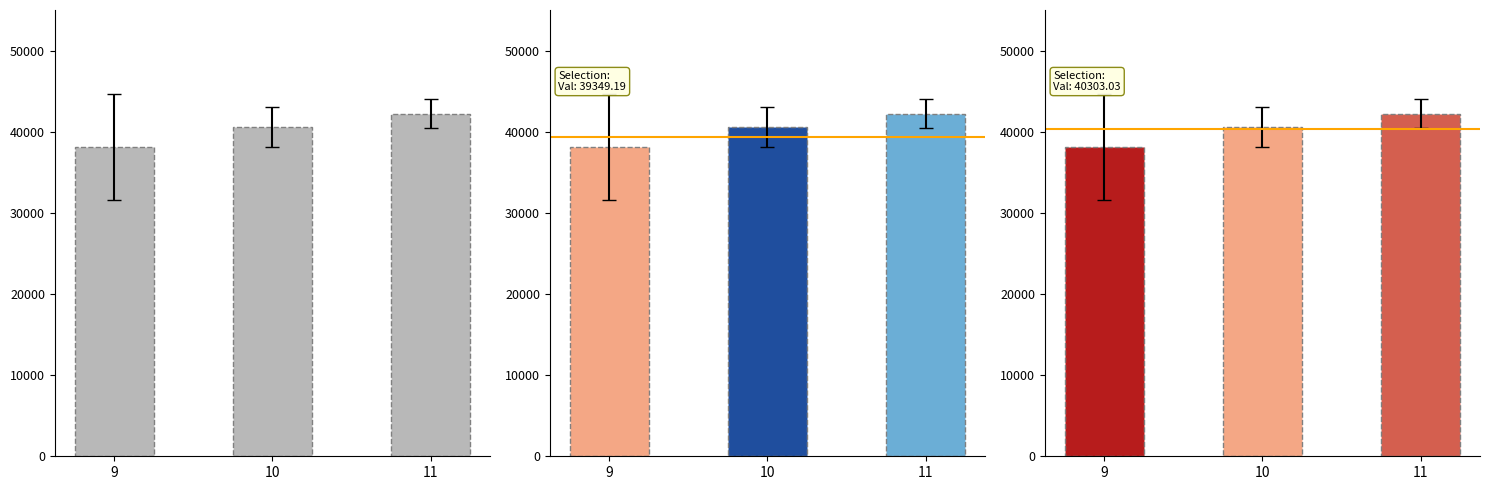

The value of mean_y at 9 is 38130.6. True or false?

True